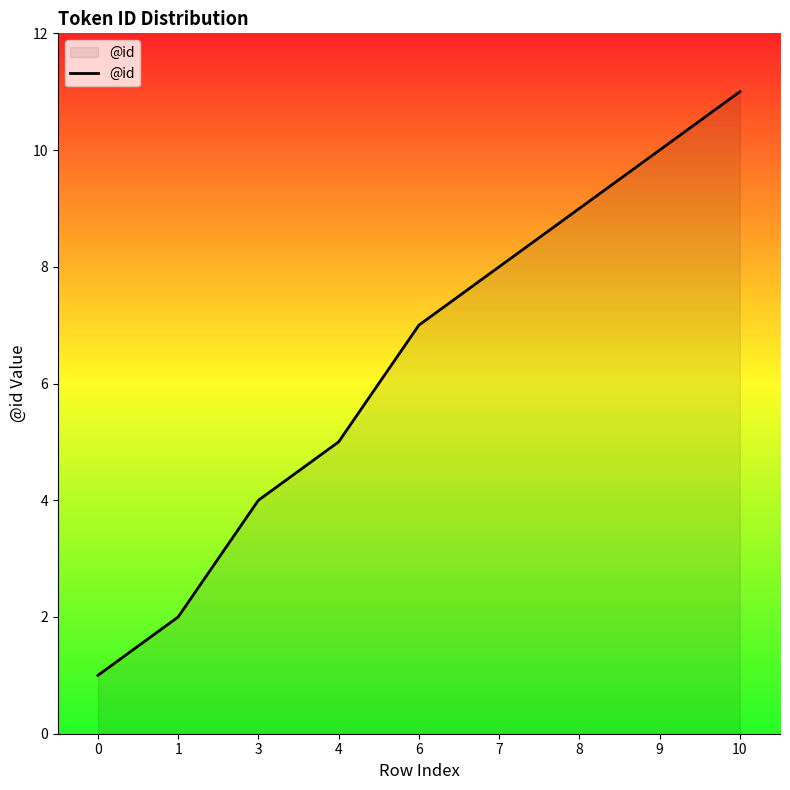

Is it true that the value at 4 is 8?

False